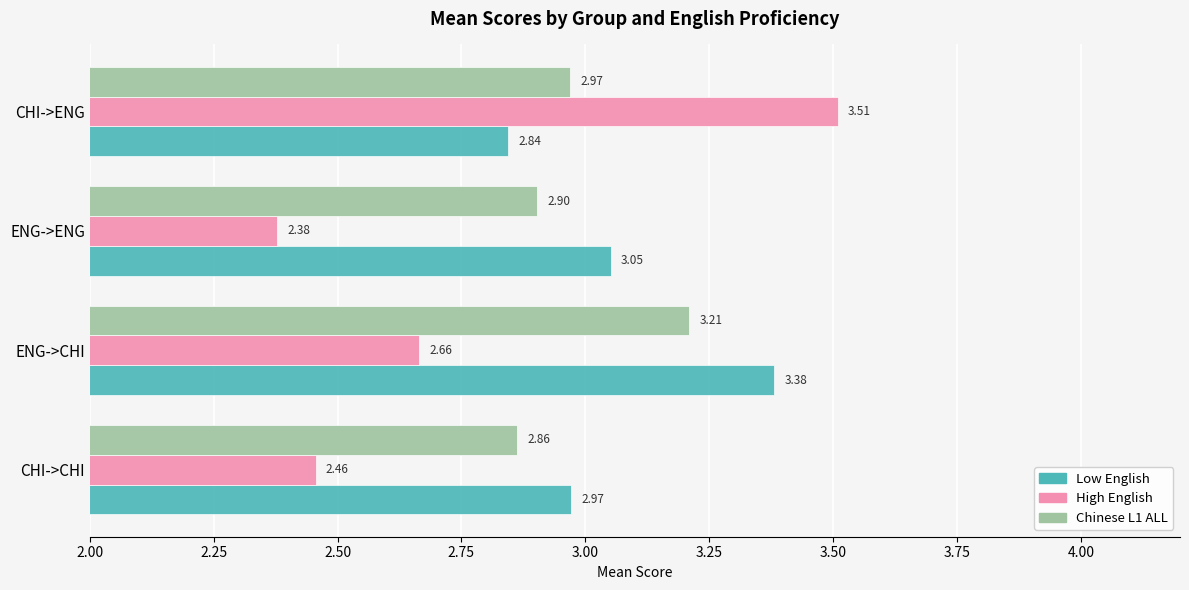

List the series in order of their overall mean, highest first.

Low English, Chinese L1 ALL, High English